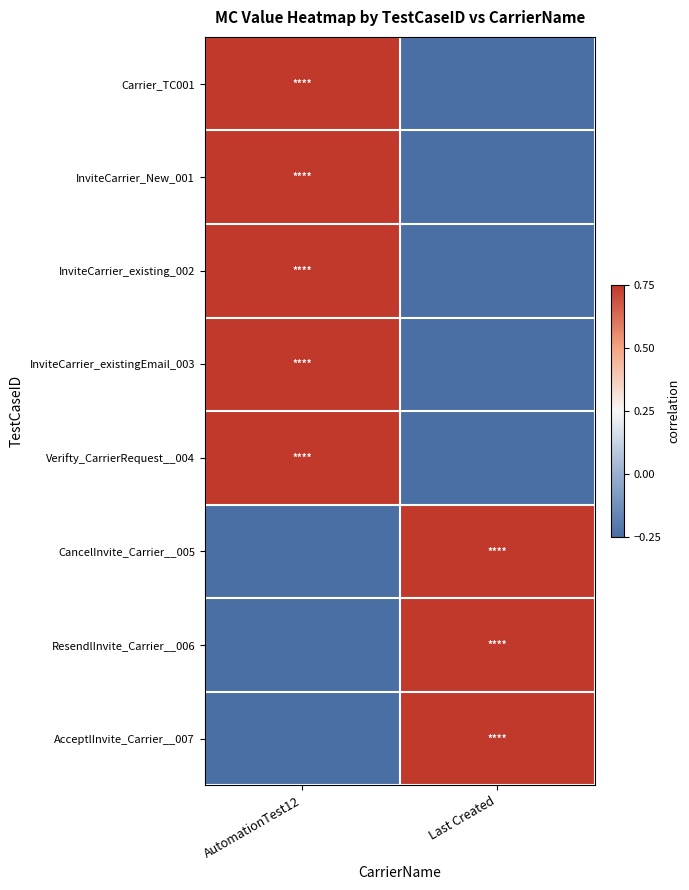

What is the total value across all series at AutomationTest12?

3.0